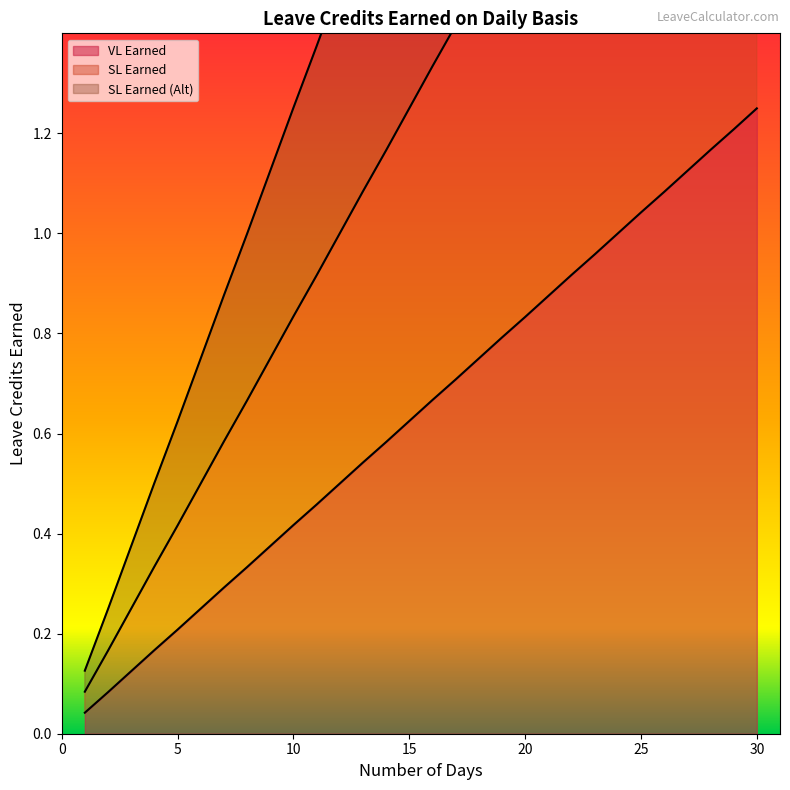

What is the value of the SL Earned point at the 22nd from the left?

1.8